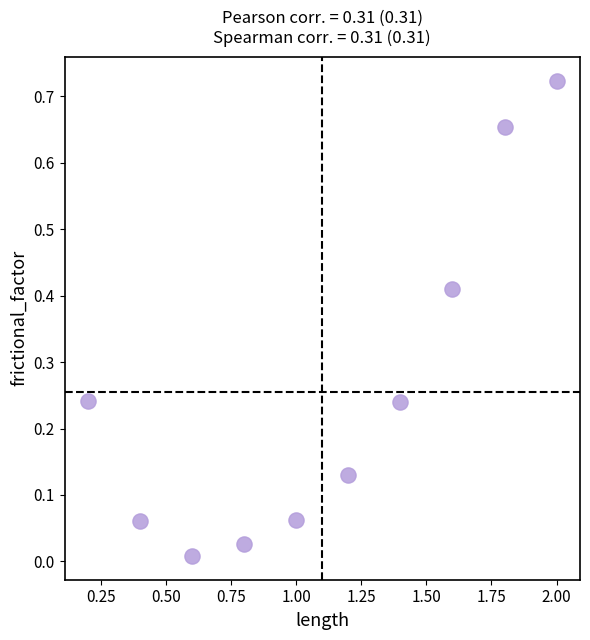

What is the average X value?

1.1